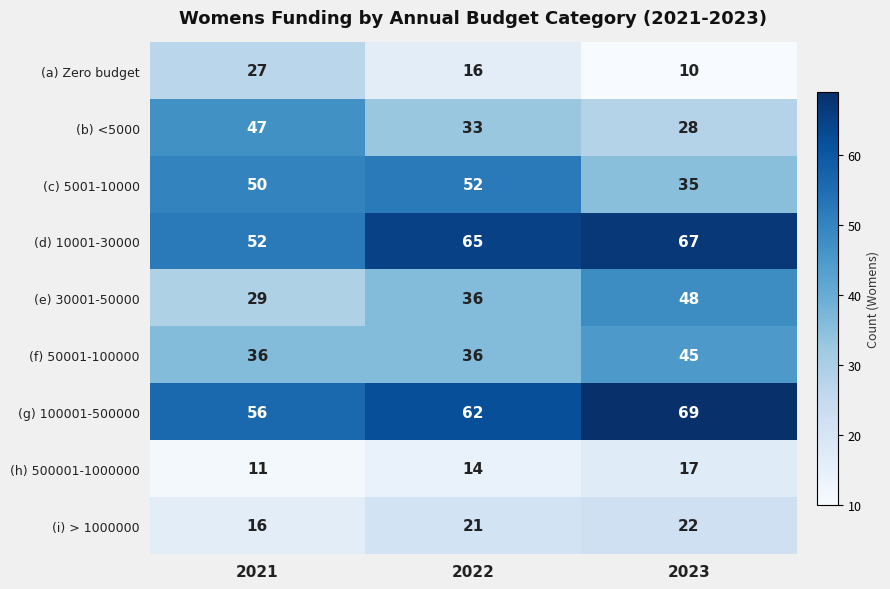

At how many categories does at least one series exceed 12?

3